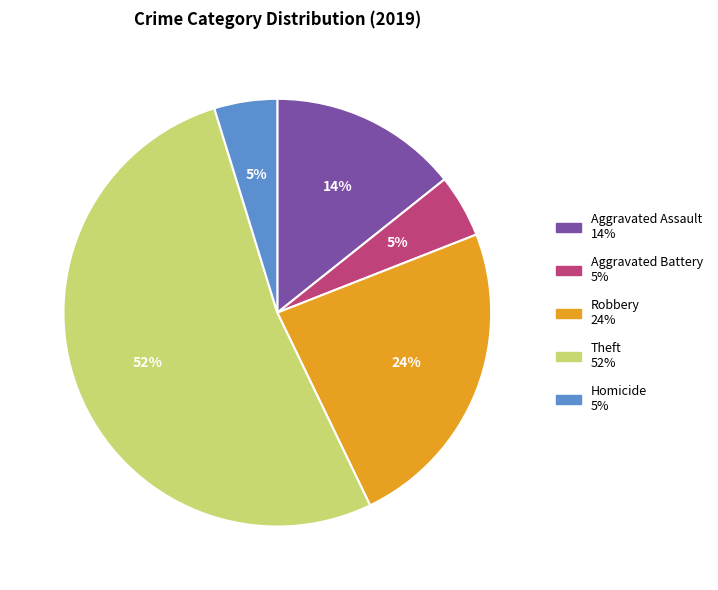

How many segments does this pie chart have?

5